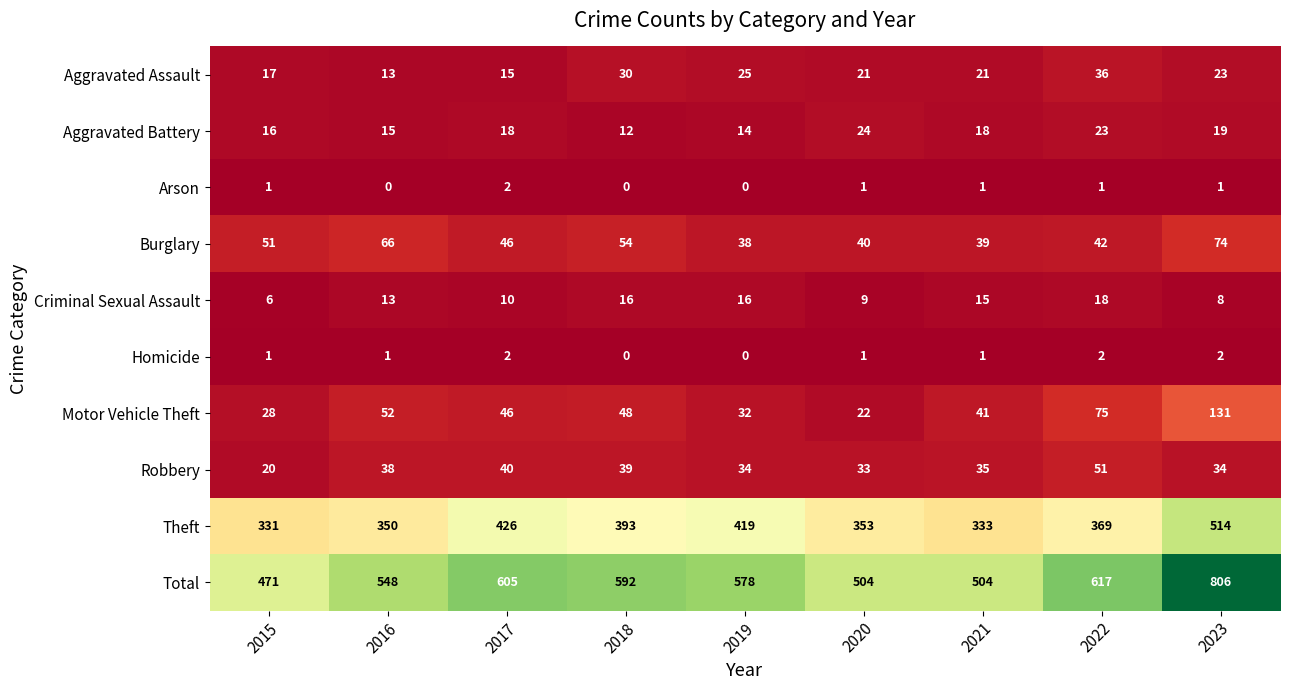

Is the value of Aggravated Battery at 2015 greater than the value of Robbery at 2021?

No